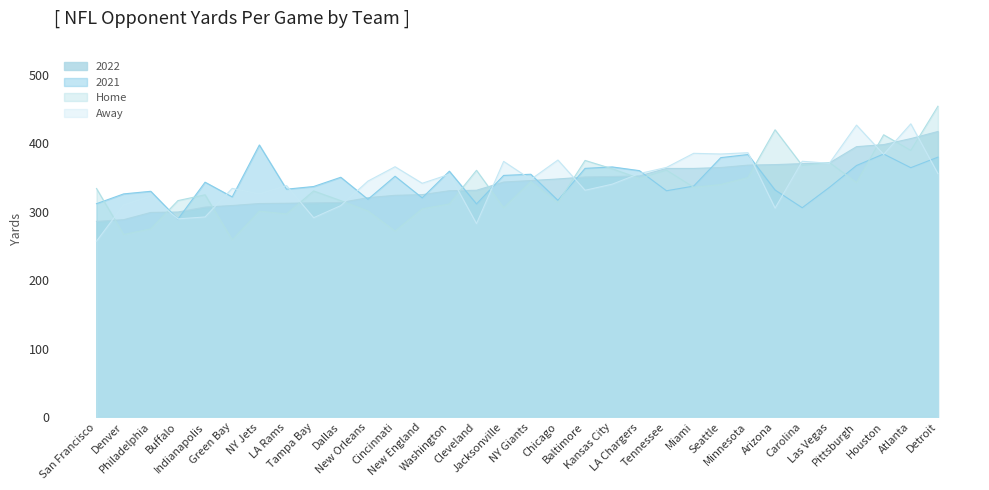

What is the sum of the 2022 values at San Francisco and Philadelphia?

584.9